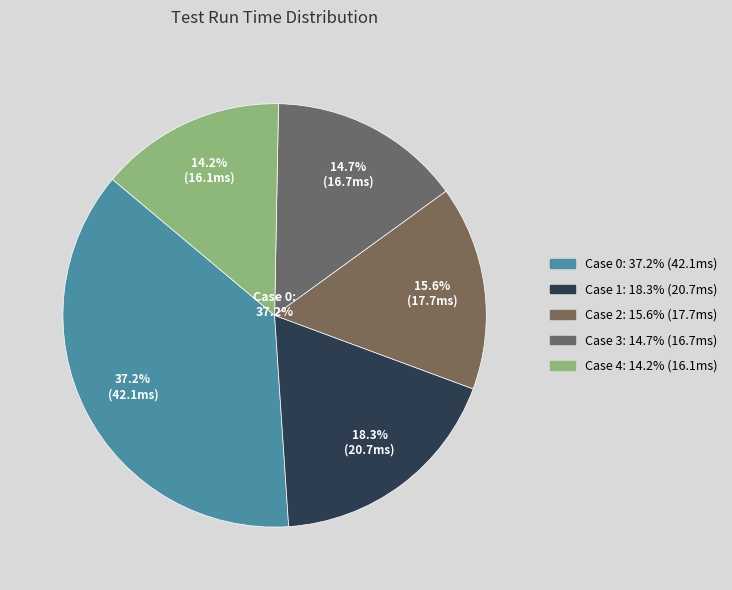

Is it true that Case 2 is 16% of the pie?

True